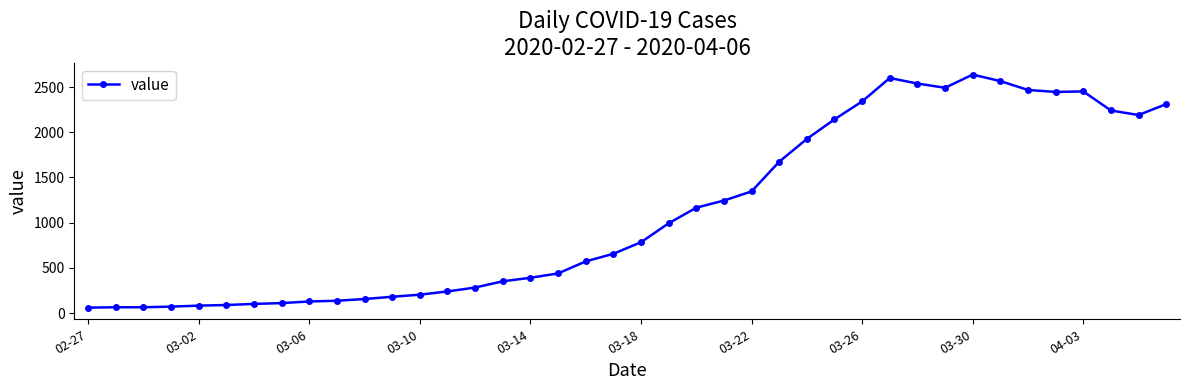

What is the value of the 32nd point from the left?

2492